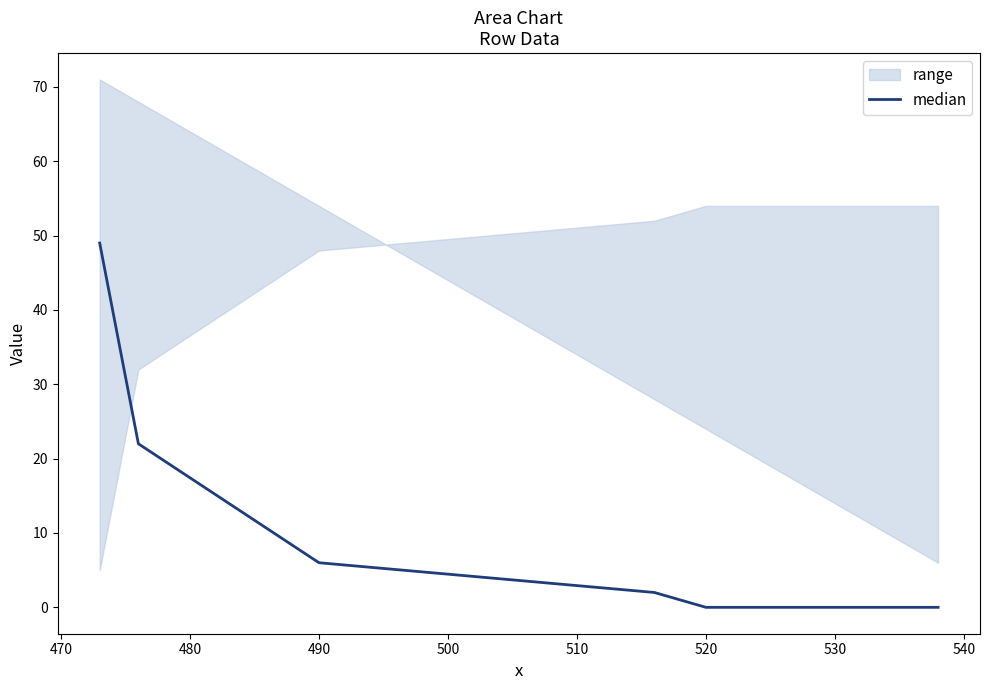

Does the chart have visible grid lines?

No